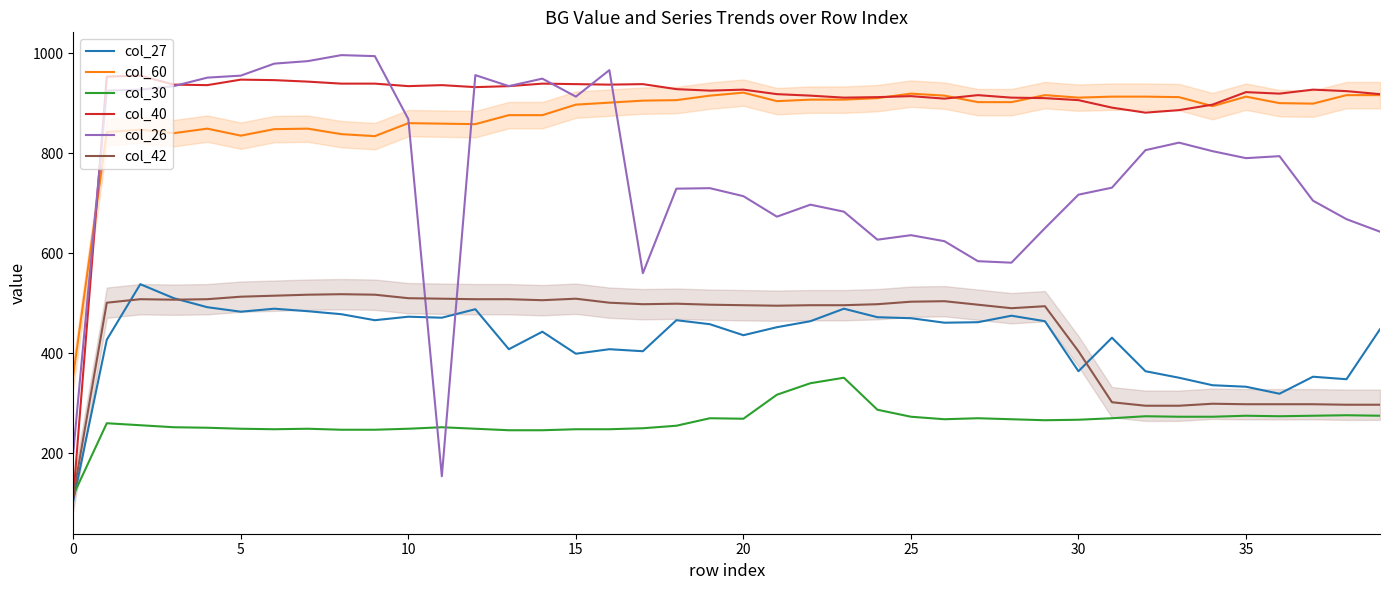

The col_42 series shows 435 at 31. True or false?

False